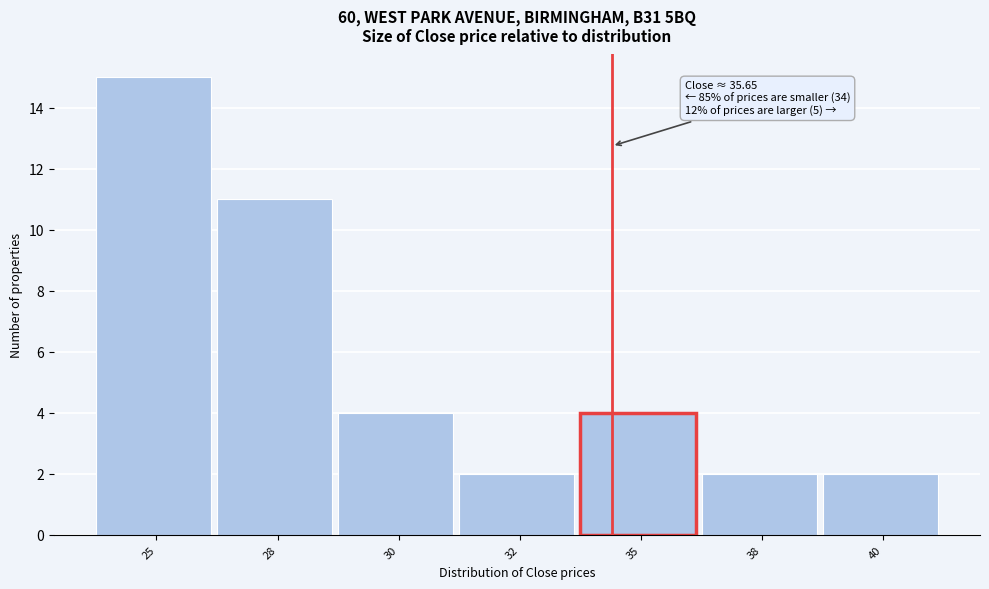

Reading left to right, transcribe all the data shown in this chart.

15	11	4	2	4	2	2